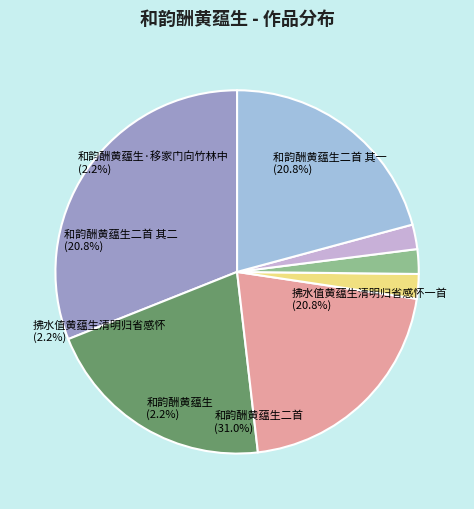

How many segments does this pie chart have?

7